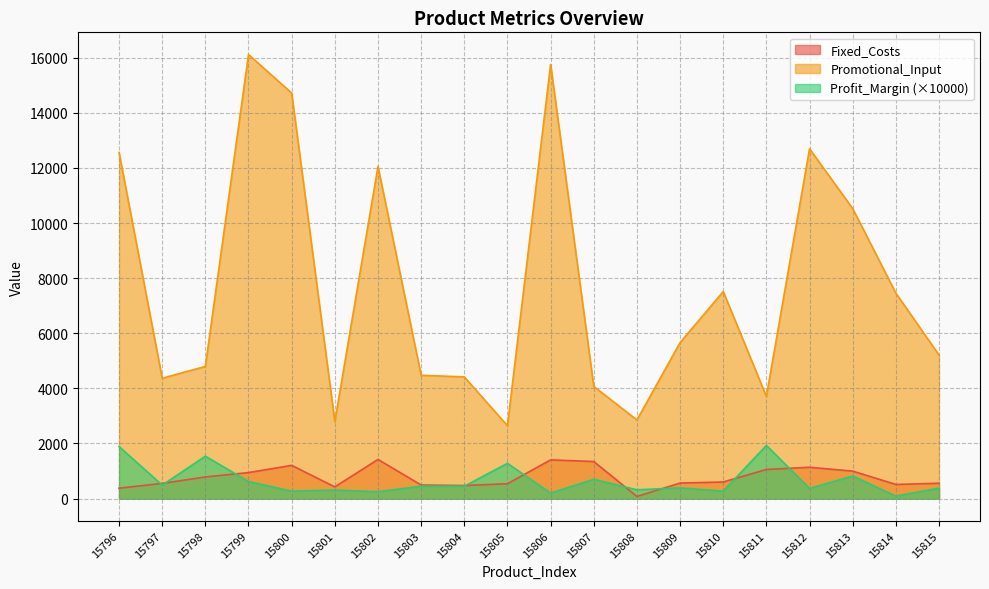

What is the difference between the Promotional_Input values at 15809 and 15803?

1186.0